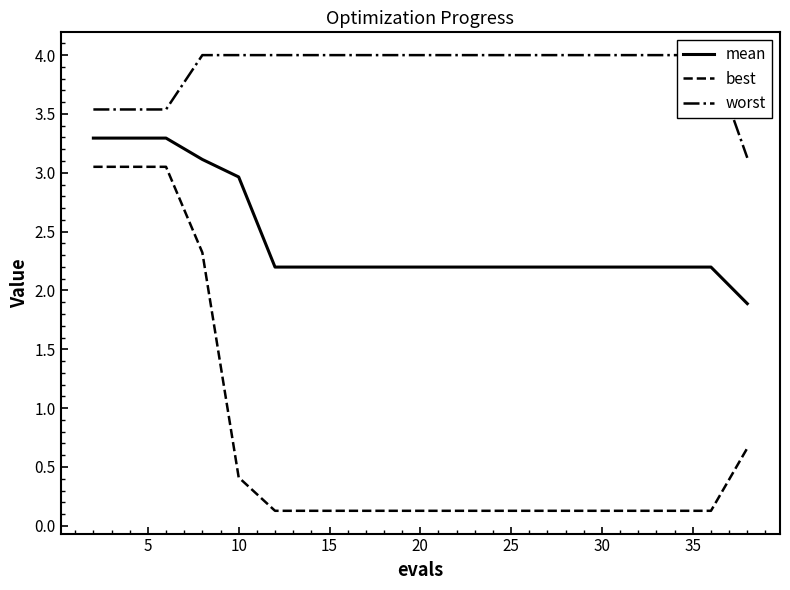

Reading left to right, list all the values displayed in this chart.

mean: 3.3	3.3	3.3	3.1	3.0	2.2	2.2	2.2	2.2	2.2	2.2	2.2	2.2	2.2	2.2	2.2	2.2	2.2	2.2	1.9
best: 3.1	3.1	3.1	2.3	0.4	0.1	0.1	0.1	0.1	0.1	0.1	0.1	0.1	0.1	0.1	0.1	0.1	0.1	0.1	0.7
worst: 3.5	3.5	3.5	4.0	4.0	4.0	4.0	4.0	4.0	4.0	4.0	4.0	4.0	4.0	4.0	4.0	4.0	4.0	4.0	3.1